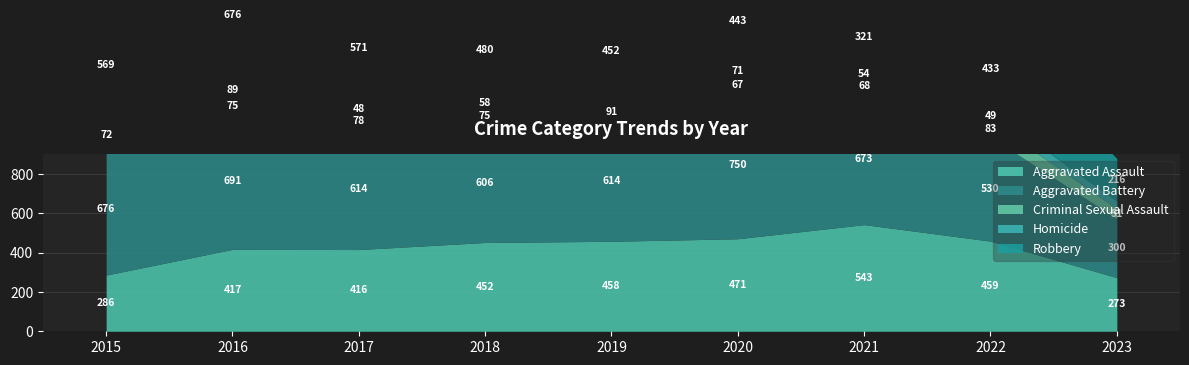

What is the difference between the highest and lowest values at 2017?

566